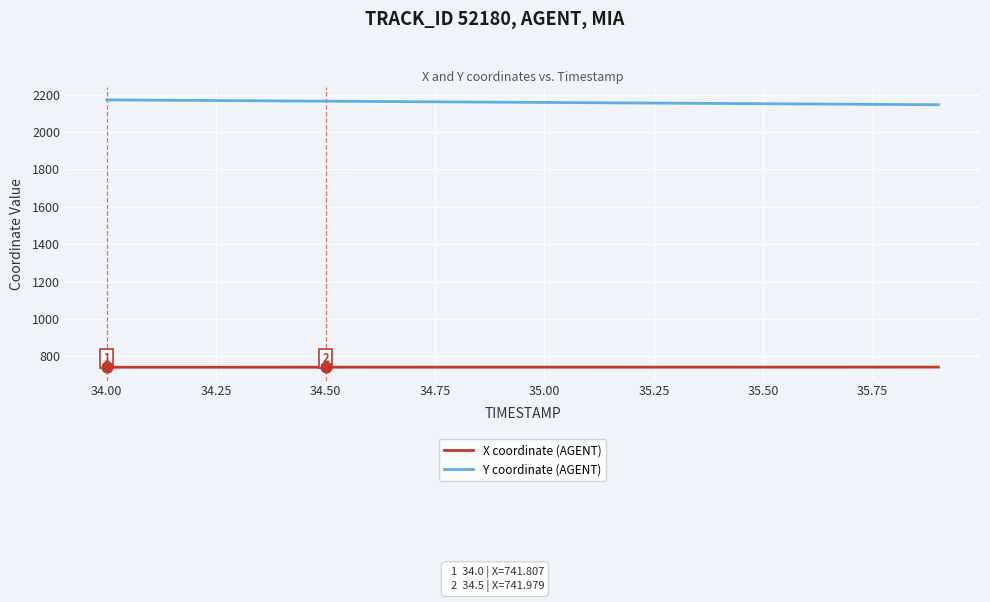

Which series has the largest total across all categories?

Y coordinate (AGENT)